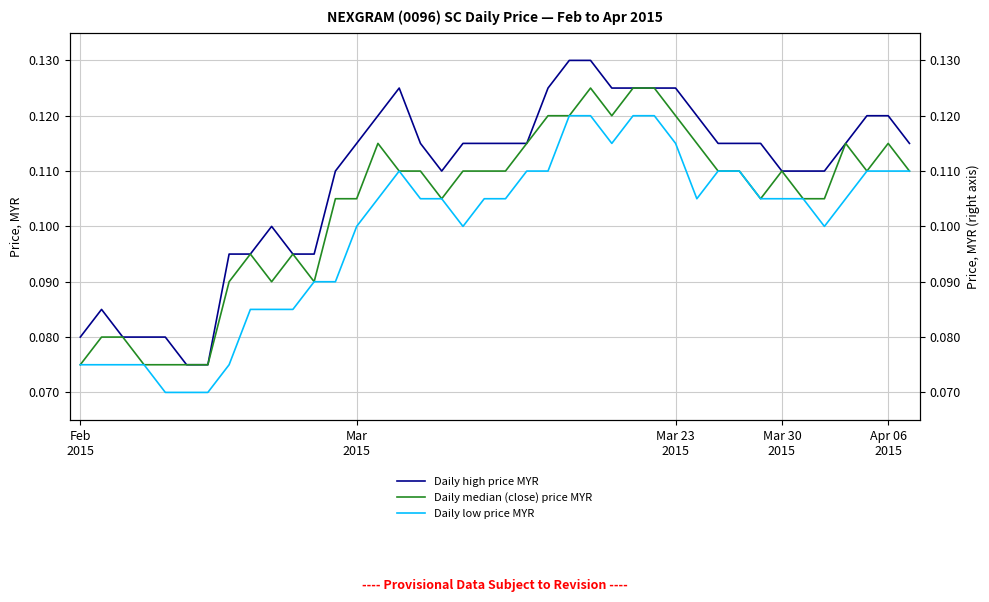

True or false: Daily low price MYR and Daily high price MYR cross at least once.

False